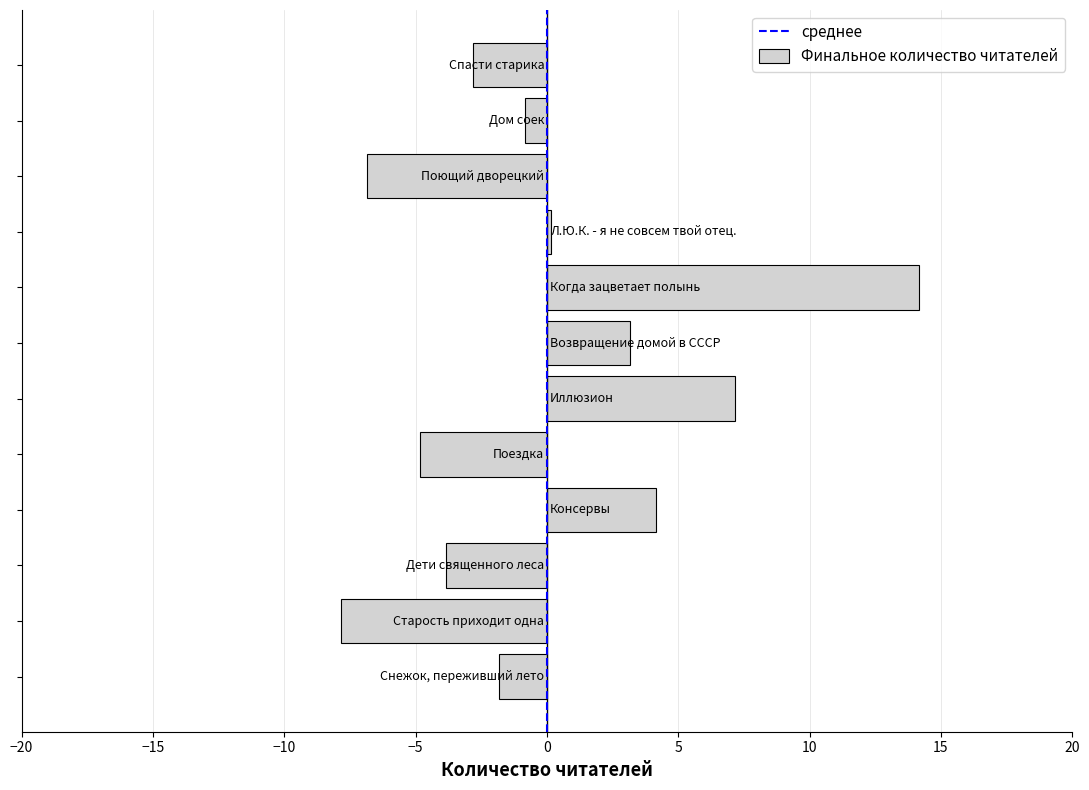

What is the minimum value shown in the chart?

-7.8